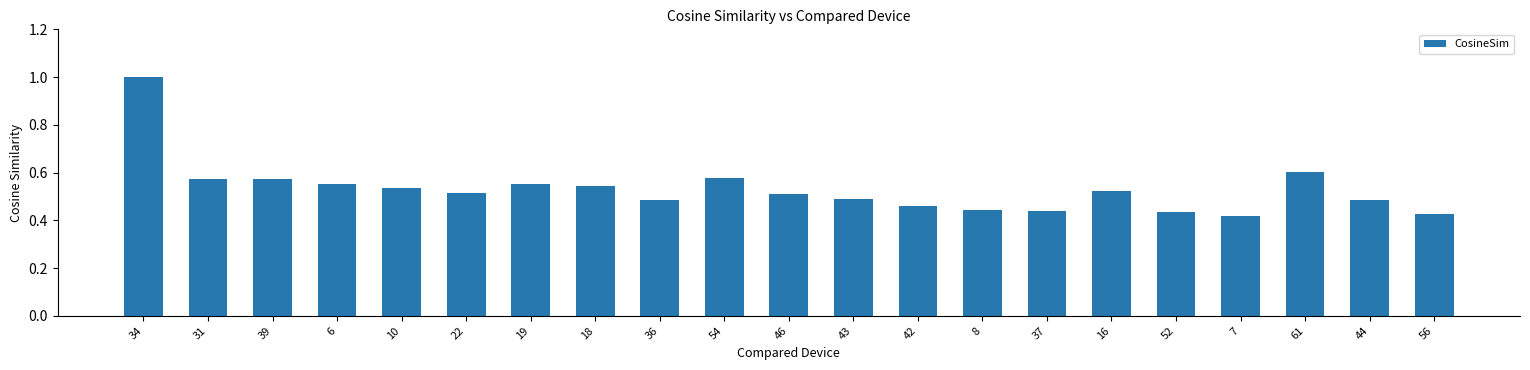

Count the values in the range 0 to 1.

21